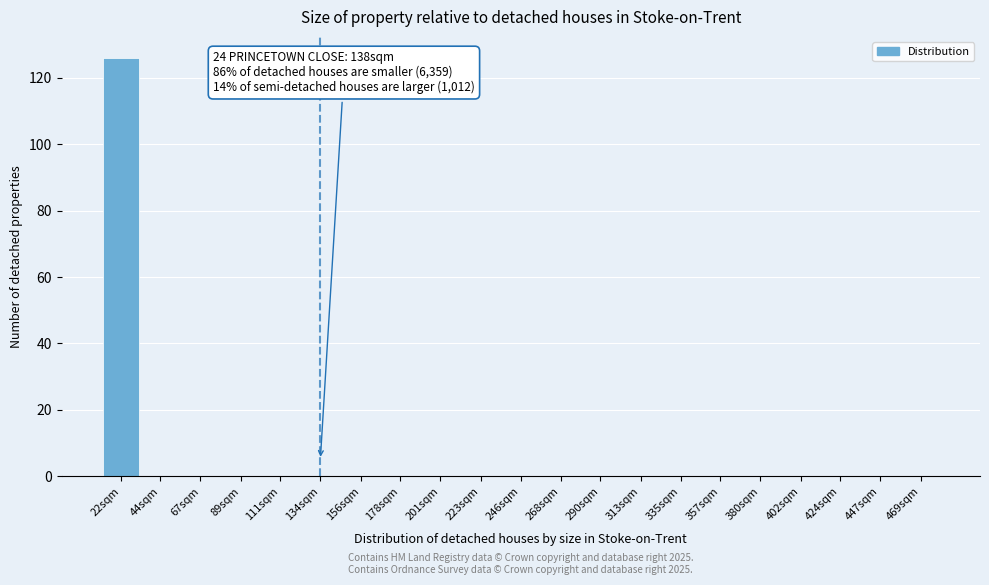

Reading left to right, list all the values displayed in this chart.

22sqm=126	44sqm=0	67sqm=0	89sqm=0	111sqm=0	134sqm=0	156sqm=0	178sqm=0	201sqm=0	223sqm=0	246sqm=0	268sqm=0	290sqm=0	313sqm=0	335sqm=0	357sqm=0	380sqm=0	402sqm=0	424sqm=0	447sqm=0	469sqm=0